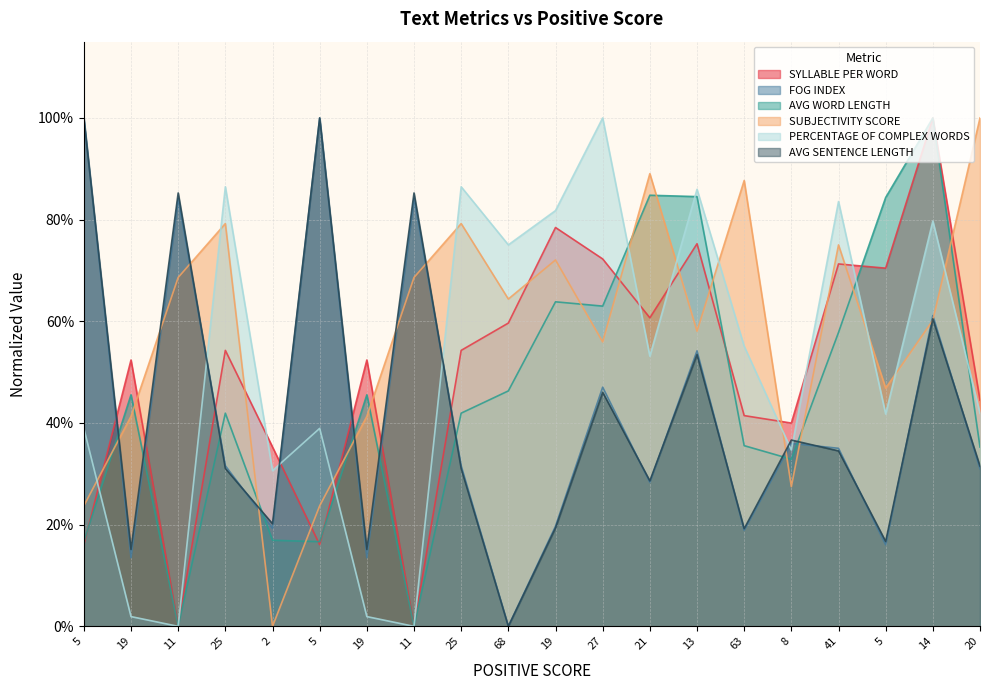

How many intersections are there between FOG INDEX and AVG WORD LENGTH?

9